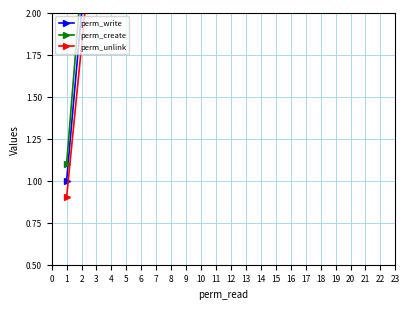

What is the difference between the maximum and minimum values in the perm_unlink series?

13.5